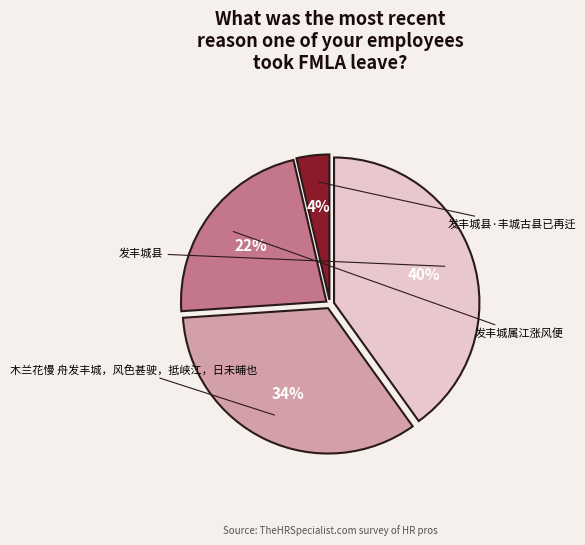

Does any single category account for the majority?

No